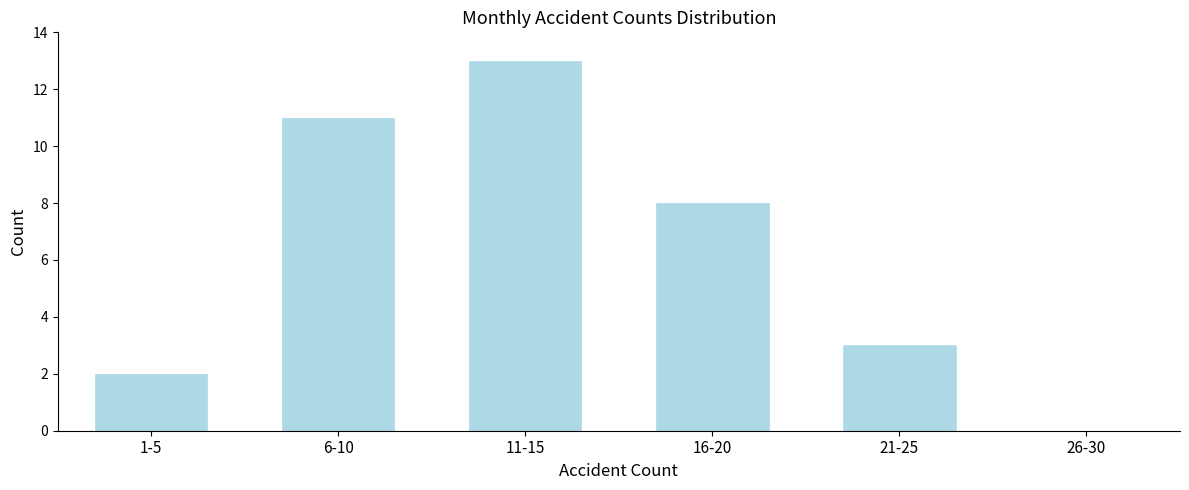

Reading left to right, extract all data points from this chart.

1-5=2	6-10=11	11-15=13	16-20=8	21-25=3	26-30=0